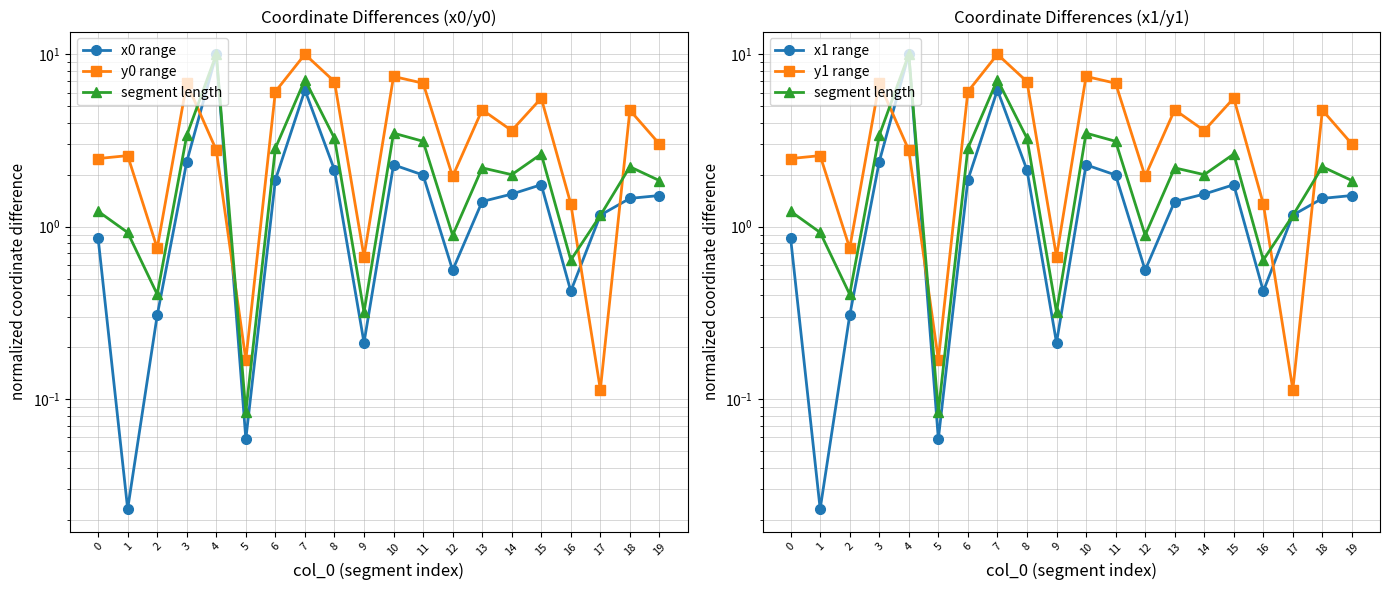

What is the minimum value for y1 range?

0.1